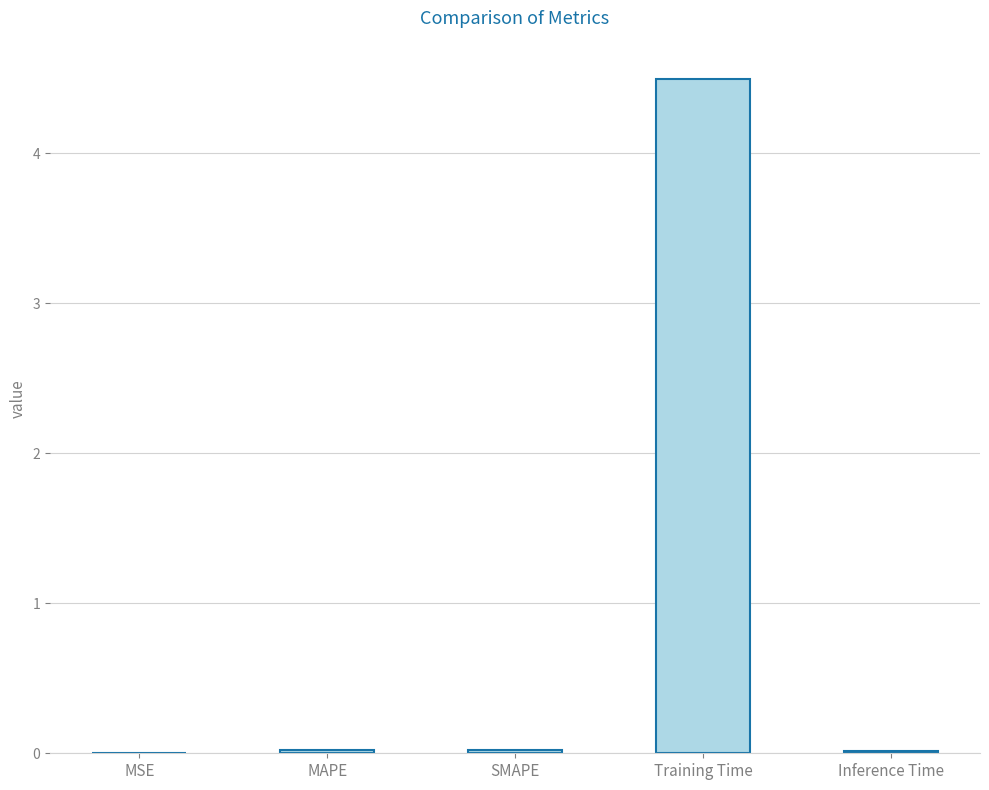

What is the greatest value displayed?

4.5